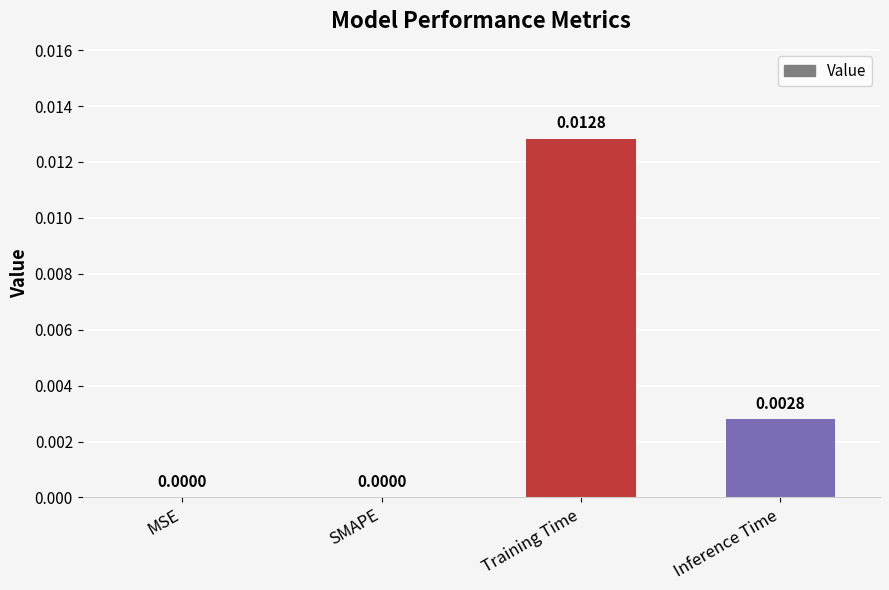

Count the values in the range 0 to 1.

4